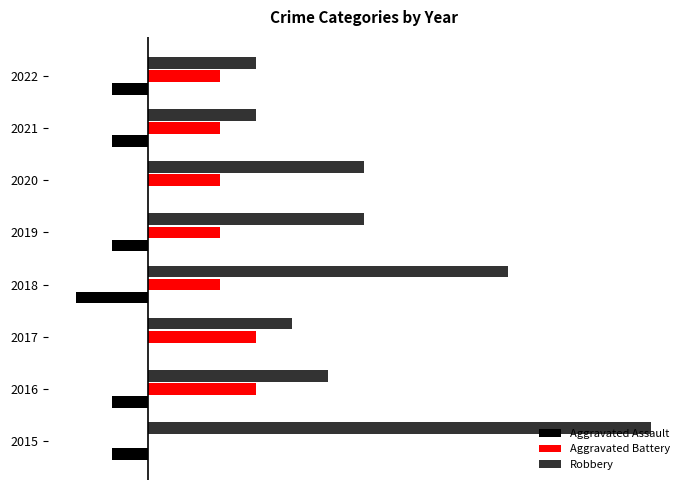

How many Aggravated Assault values are between -1 and 0?

7